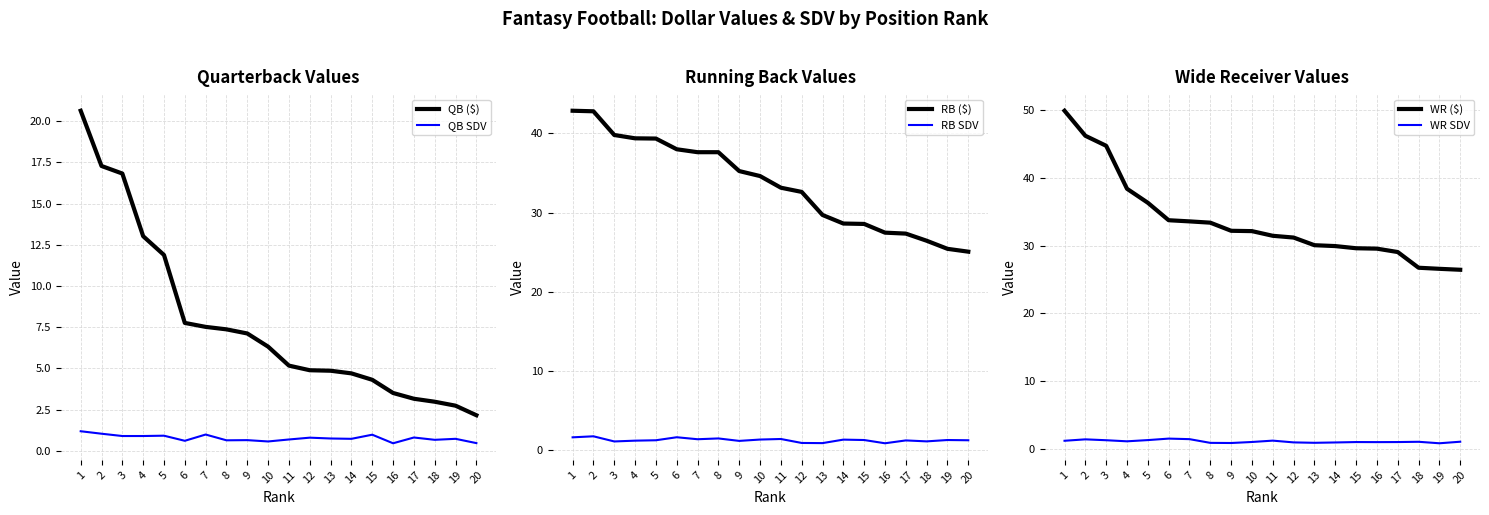

Count the number of data series in this chart.

6